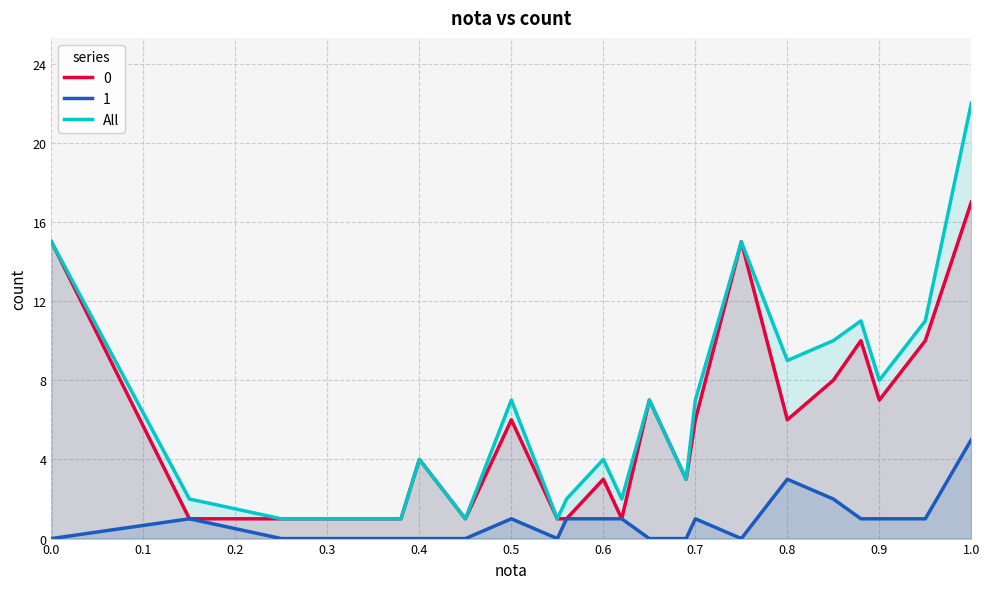

The All series shows 26 at 0.0. True or false?

False